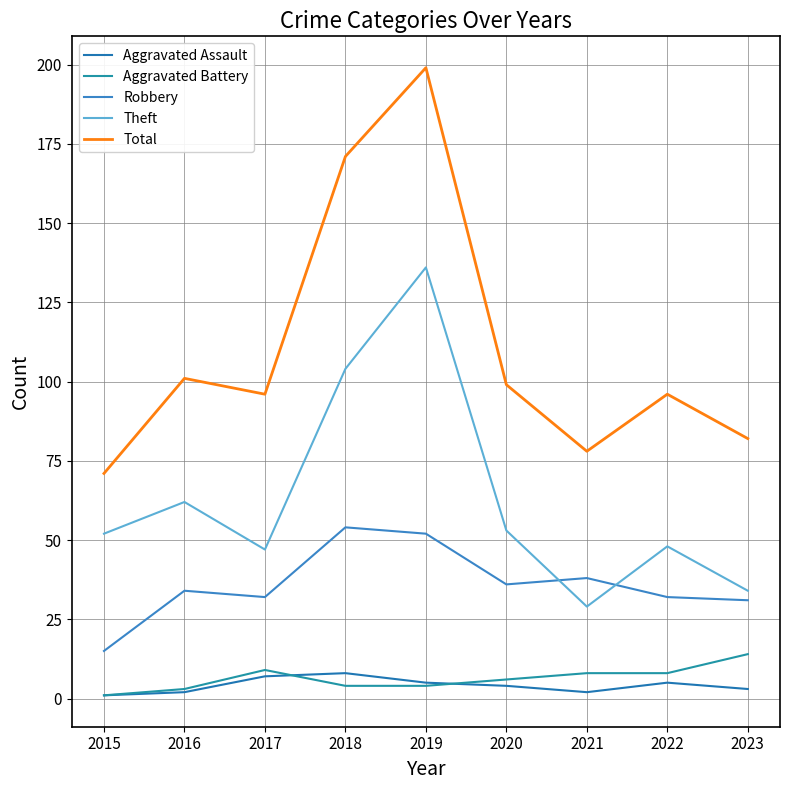

Is it true that Robbery equals 44 at 2022?

False